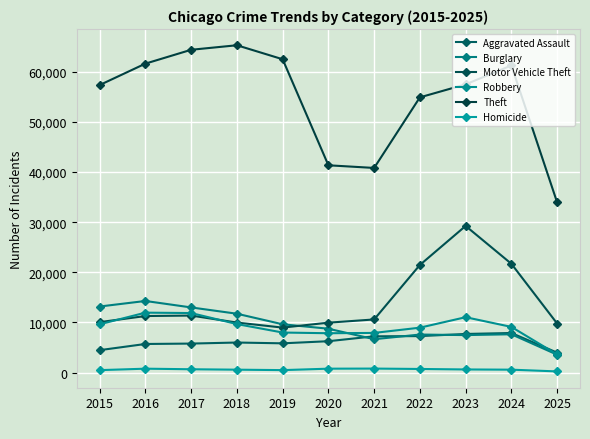

How many lines are shown in the chart?

6